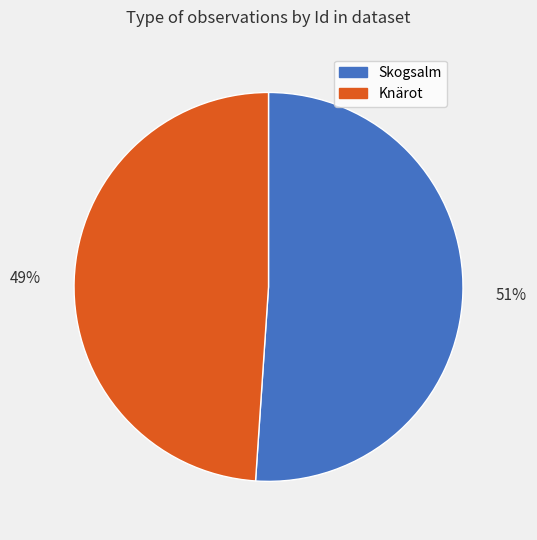

Count the number of slices in the pie.

2